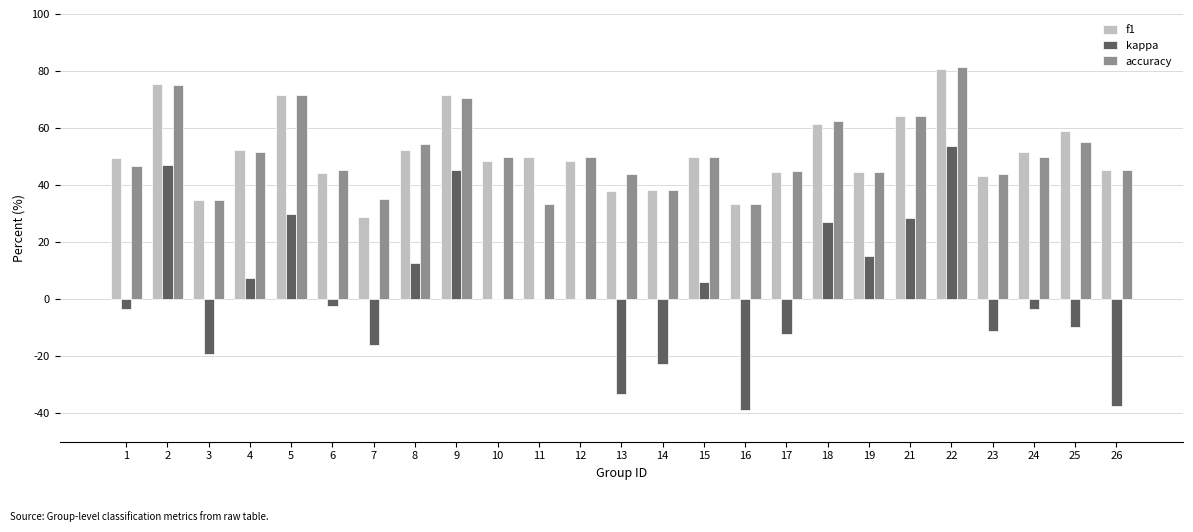

At 23, list the series in order from largest to smallest.

accuracy, f1, kappa